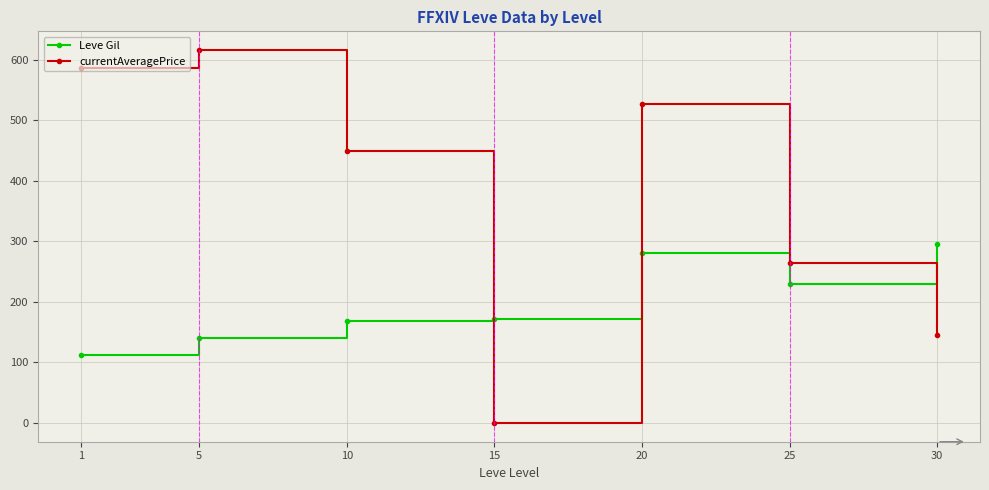

Between which two adjacent categories do currentAveragePrice and Leve Gil first intersect?

10 and 15